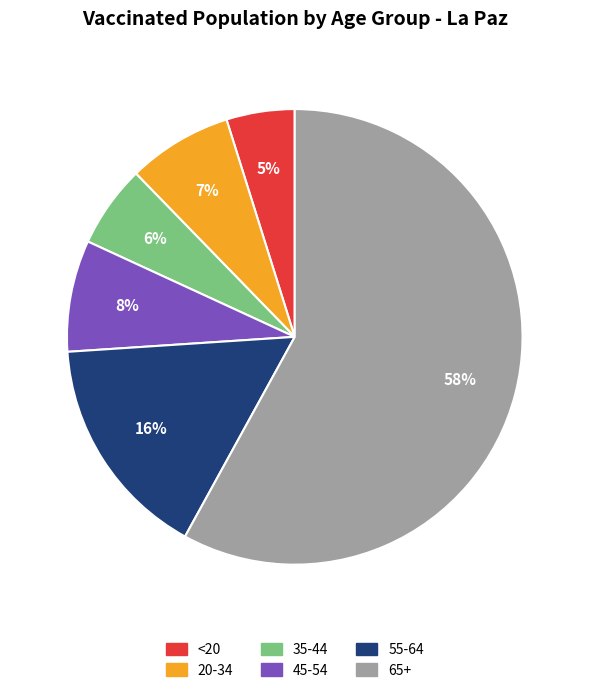

What is the smallest slice in the pie chart?

<20